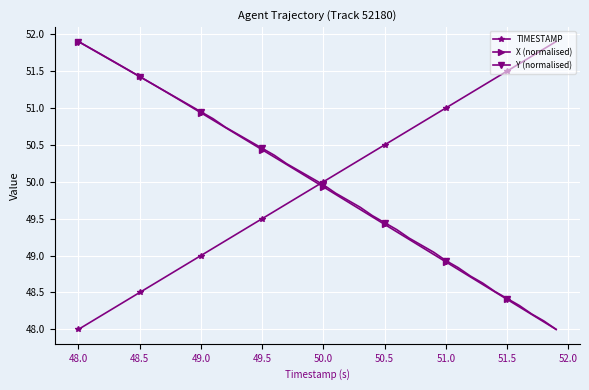

What is the greatest value displayed?

51.9